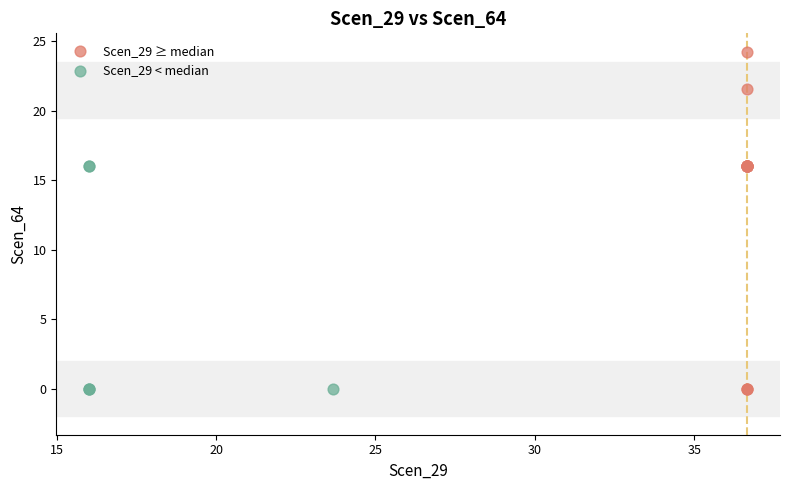

What are all the series names shown in the legend?

Scen_29 ≥ median, Scen_29 < median